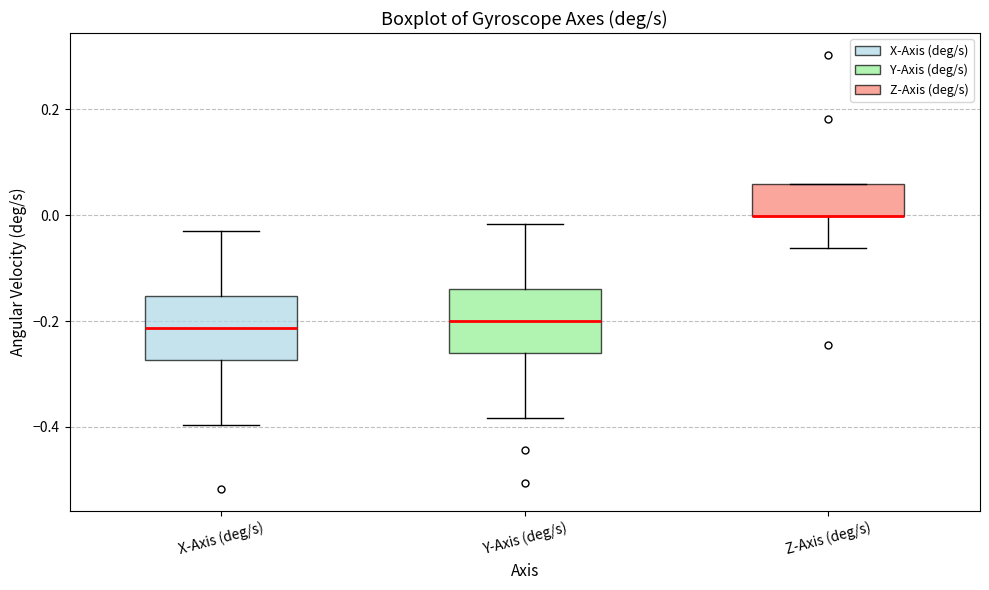

Where is the lower edge of the box for Z-Axis (deg/s) on the y-axis? The values are not printed on the chart, so give them approximately, as read against the axis.

0.00